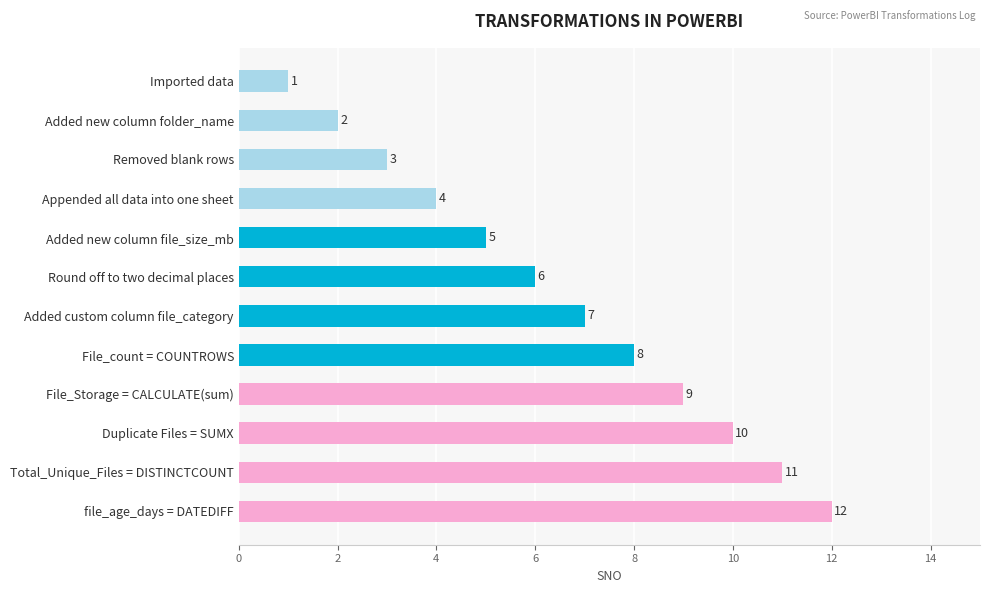

What is the difference between the maximum and minimum values?

11